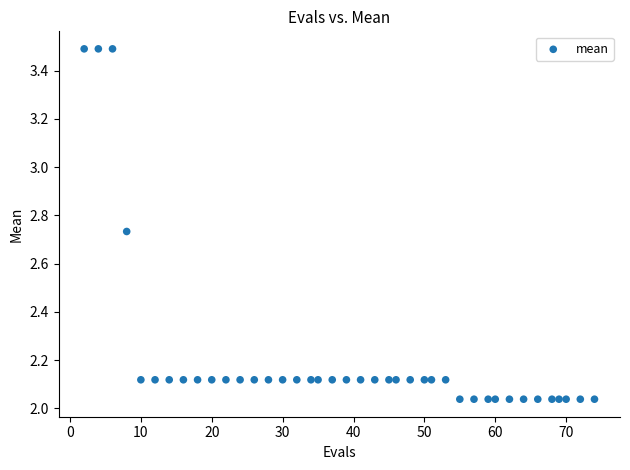

What is the range of Y values (max minus min)?

1.5